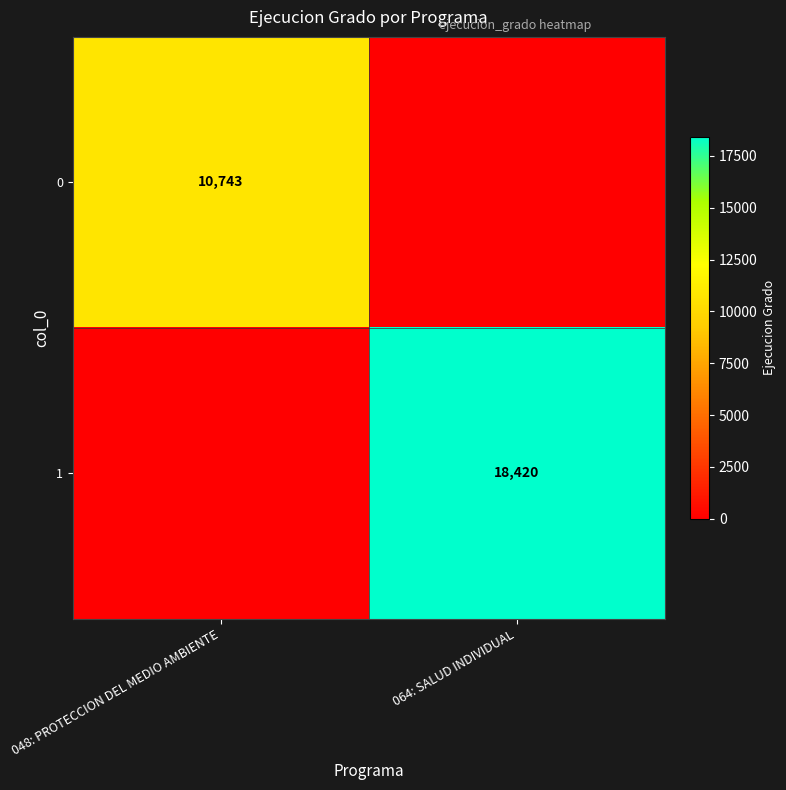

At which category is the sum across all series the highest?

064: SALUD INDIVIDUAL